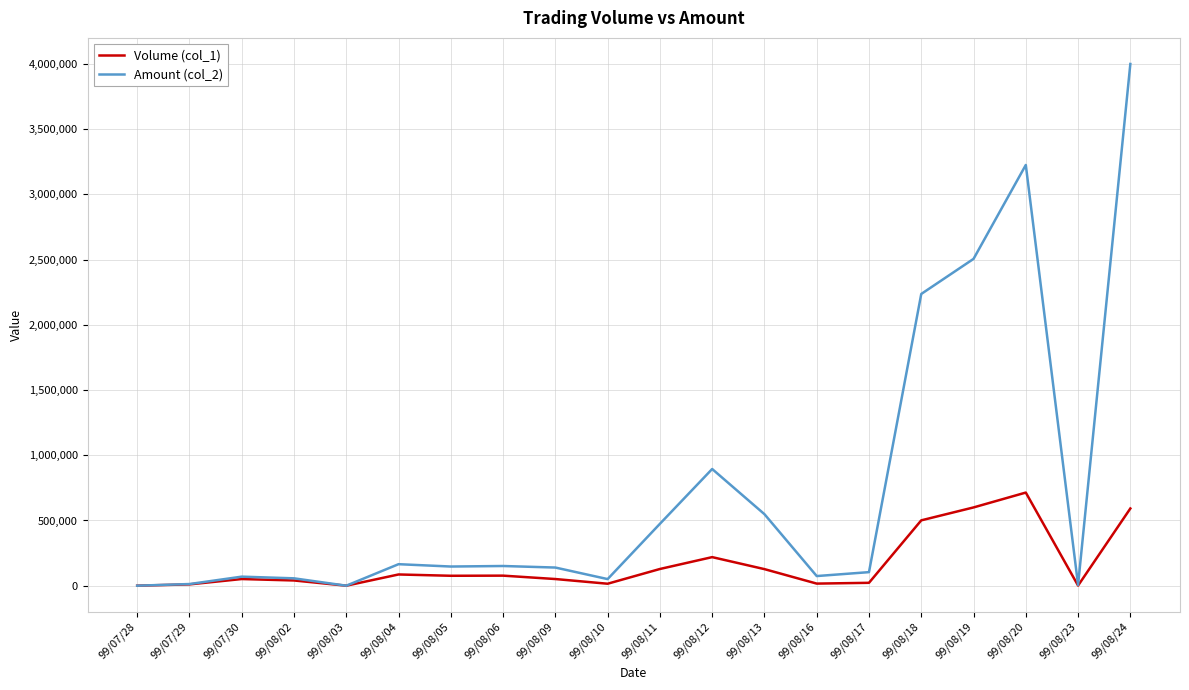

Rank the series at 99/08/12 from highest to lowest value.

Amount (col_2), Volume (col_1)